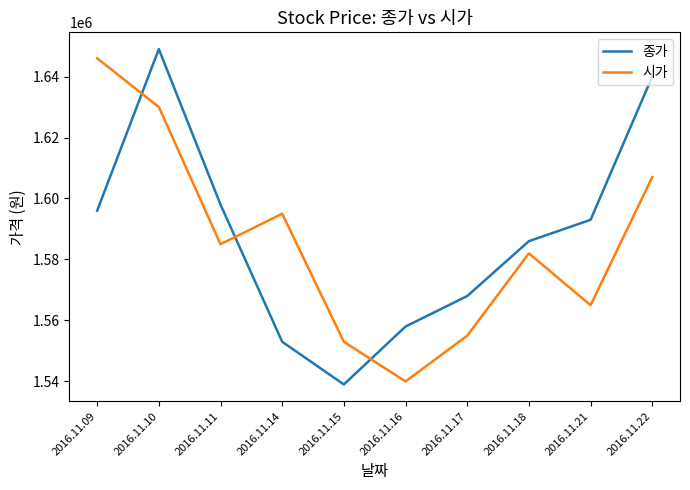

How many lines are shown in the chart?

2